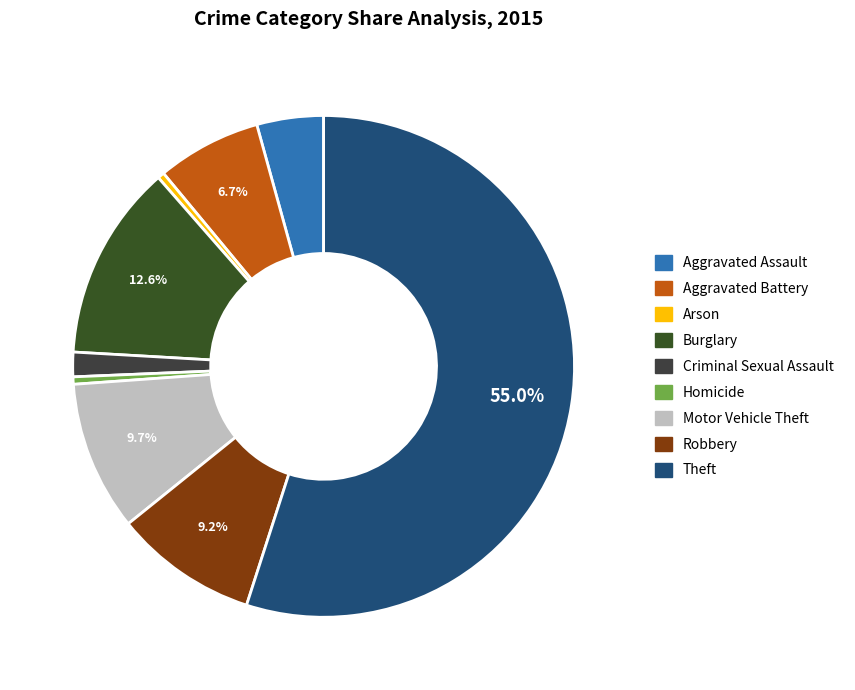

To the nearest percent, what is the average slice percentage?

11%